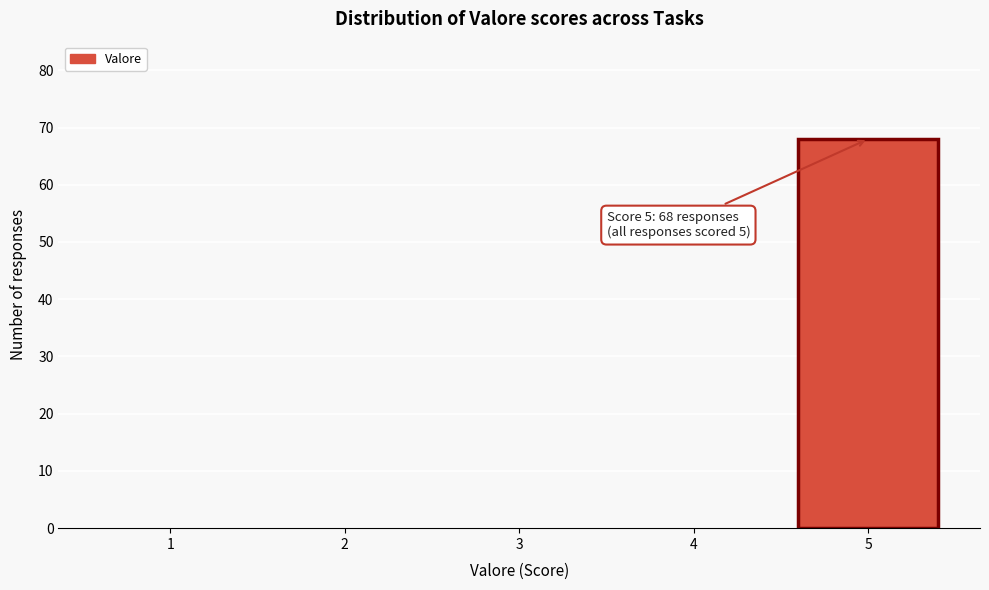

Reading left to right, what are all the values shown in this chart?

1=0	2=0	3=0	4=0	5=68